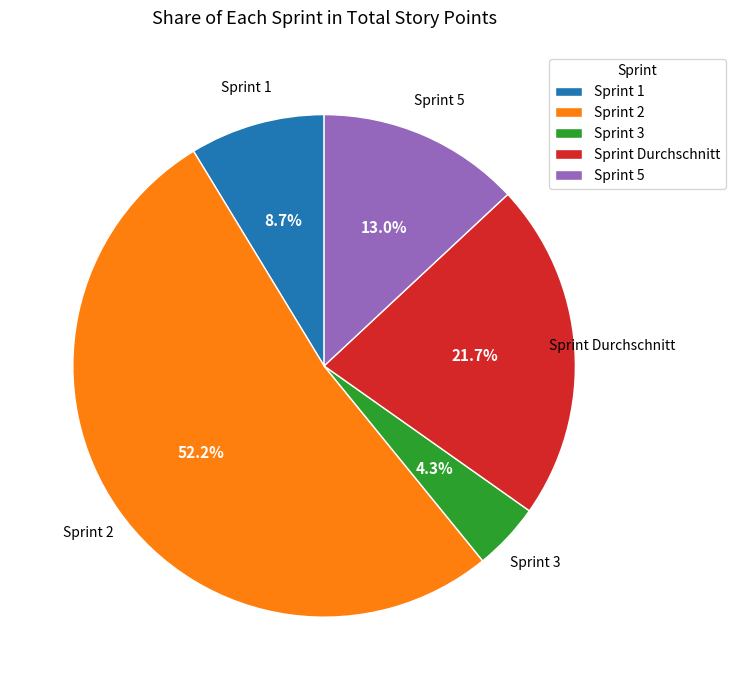

What is the majority slice?

Sprint 2